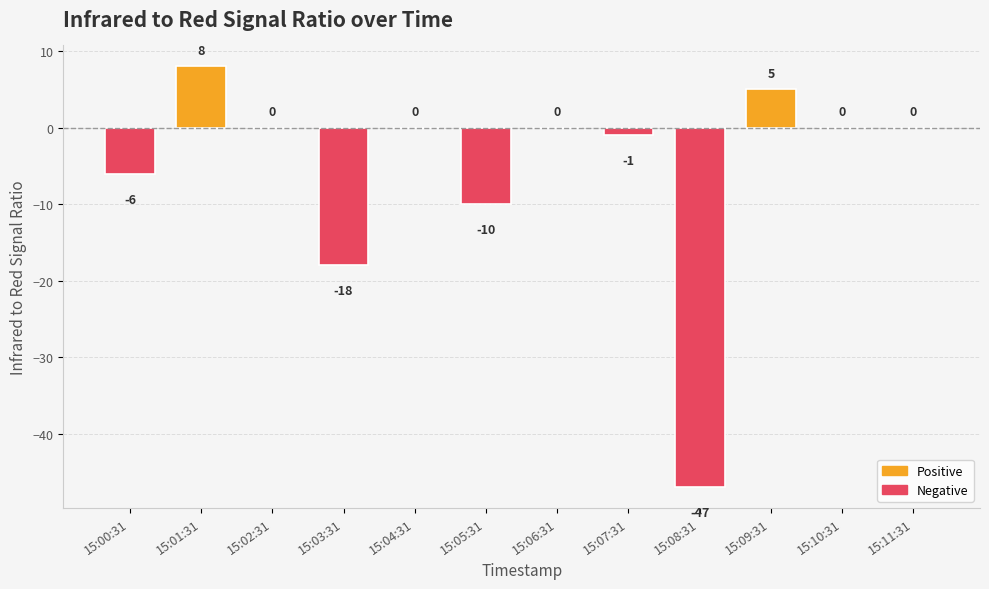

How many series are shown in this chart?

1